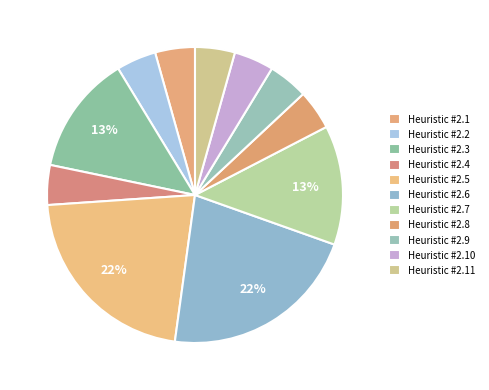

What is the change in value from Heuristic #2.3 to Heuristic #2.5?

+2